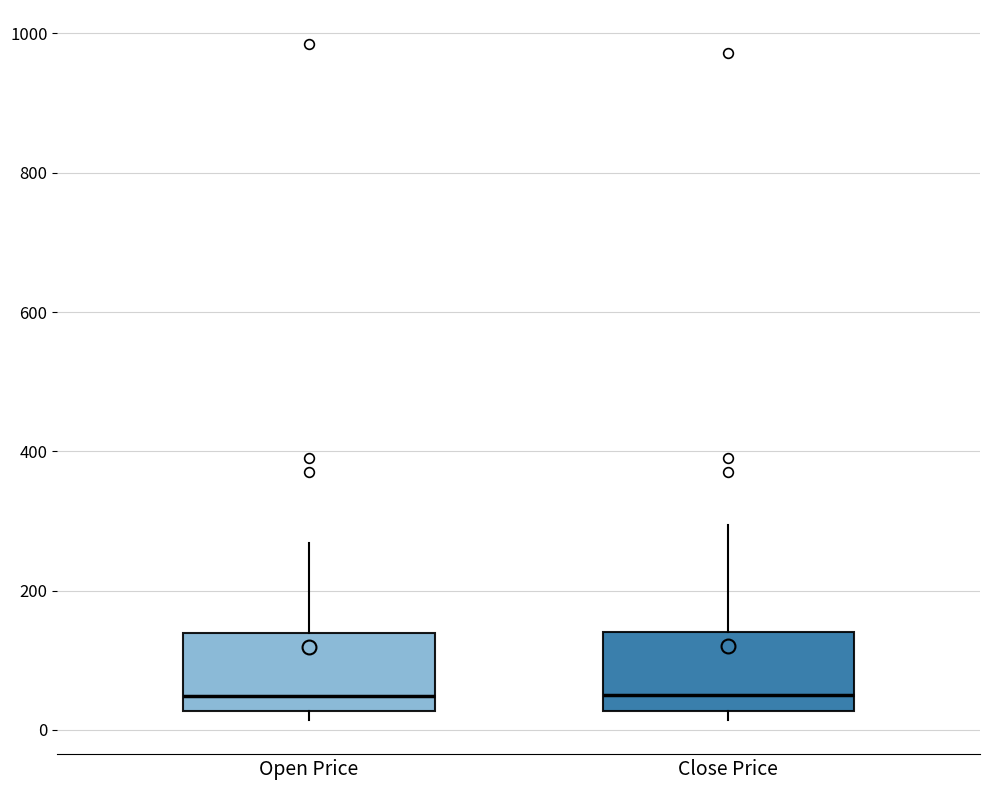

Reading left to right, read every box against the y-axis: the position of its median line, the range the box covers, and the ends of its whiskers. The values are not printed on the chart, so give them approximately, as read against the axis.

Open Price: median 40, box 20 to 140, whiskers 20 (just below the box's lower edge) to 260
Close Price: median 40, box 20 to 140, whiskers 20 (just below the box's lower edge) to 300